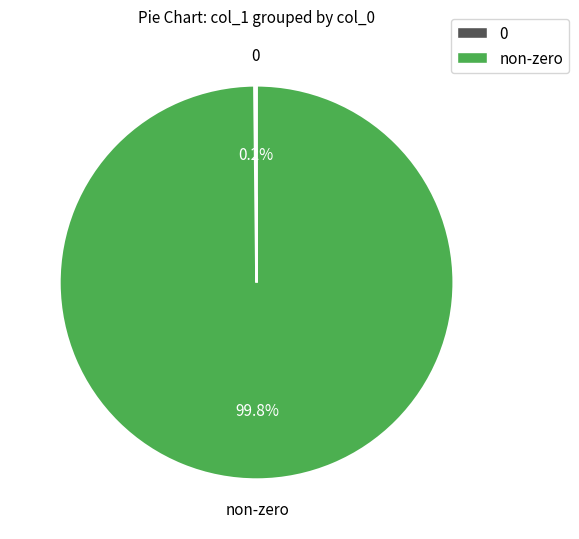

Does any single category account for the majority?

Yes